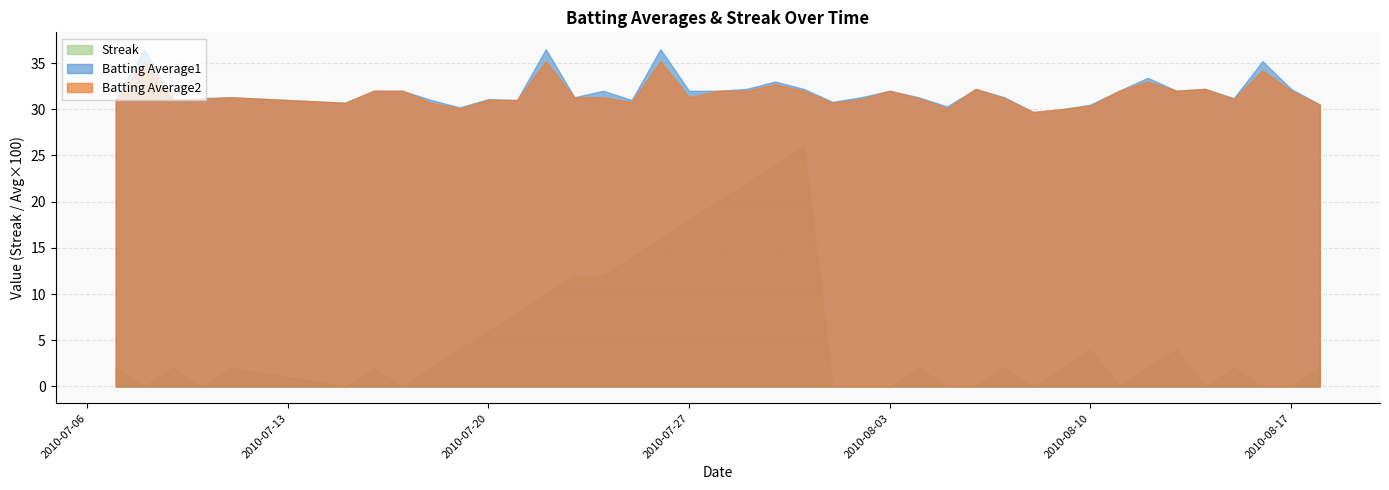

Where is Streak nearest to the value 13?

2010-07-23